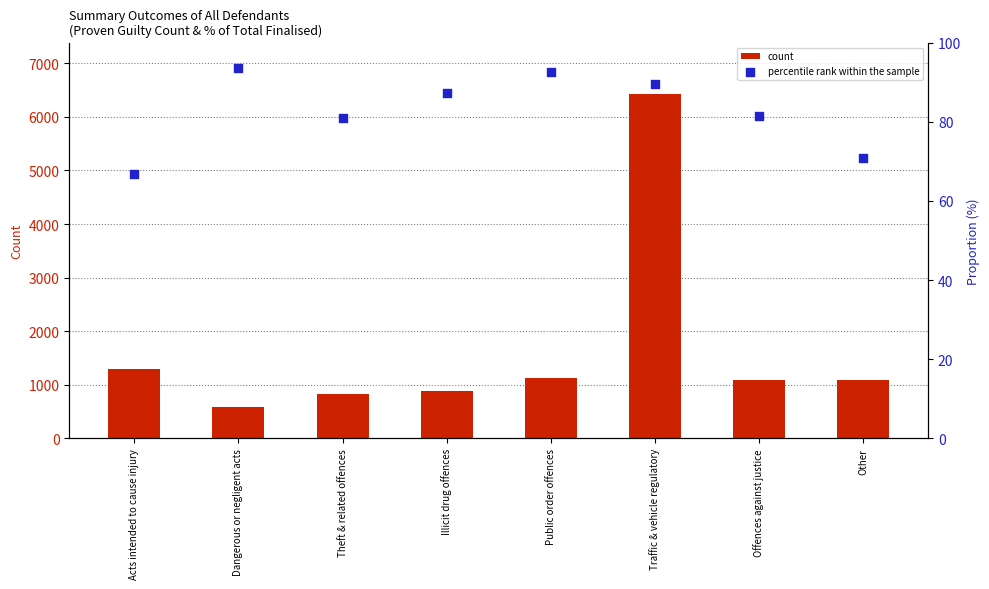

Which series has the largest total across all categories?

count